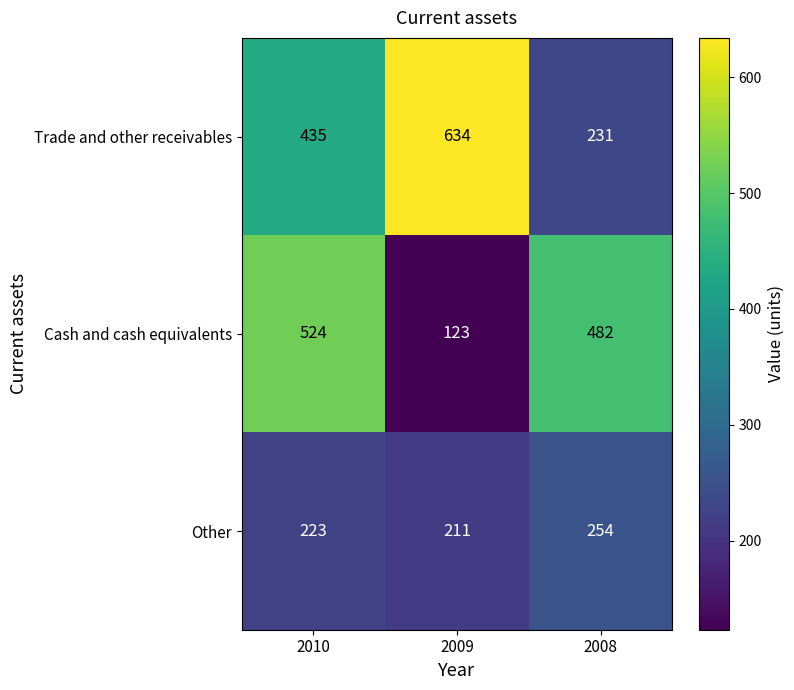

What is the smallest value displayed?

123